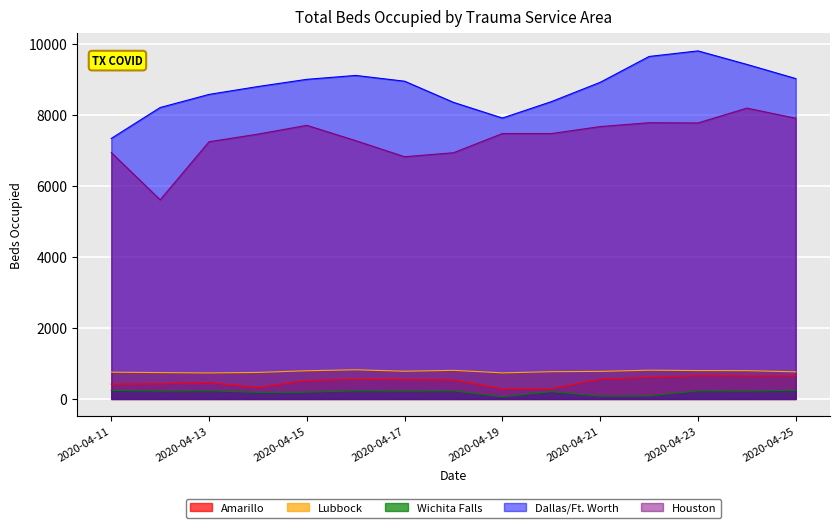

What is the value of the Lubbock point at the 13th from the left?

801